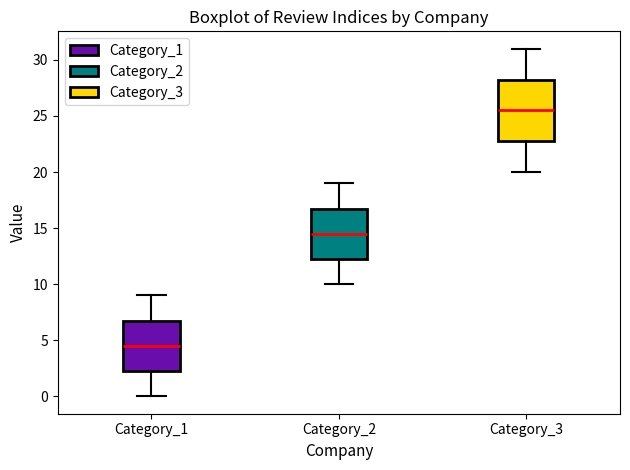

Reading left to right, read every box against the y-axis: the position of its median line, the range the box covers, and the ends of its whiskers. The values are not printed on the chart, so give them approximately, as read against the axis.

Category_1: median 4.5, box 2.5 to 7.0, whiskers 0.0 to 9.0
Category_2: median 14.5, box 12.5 to 17.0, whiskers 10.0 to 19.0
Category_3: median 25.5, box 23.0 to 28.5, whiskers 20.0 to 31.0